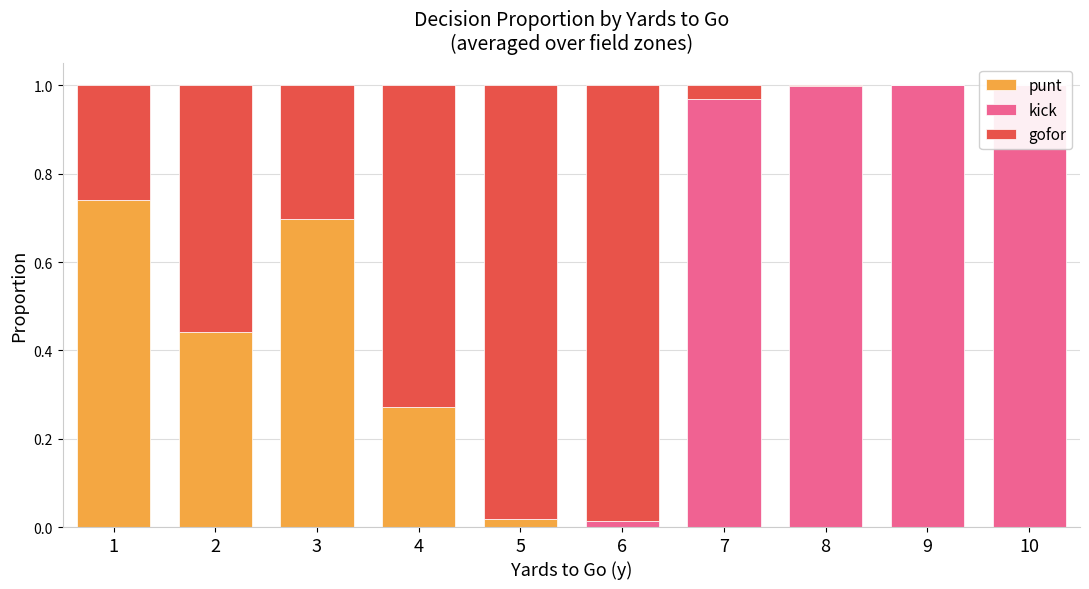

How many series are shown in this chart?

3